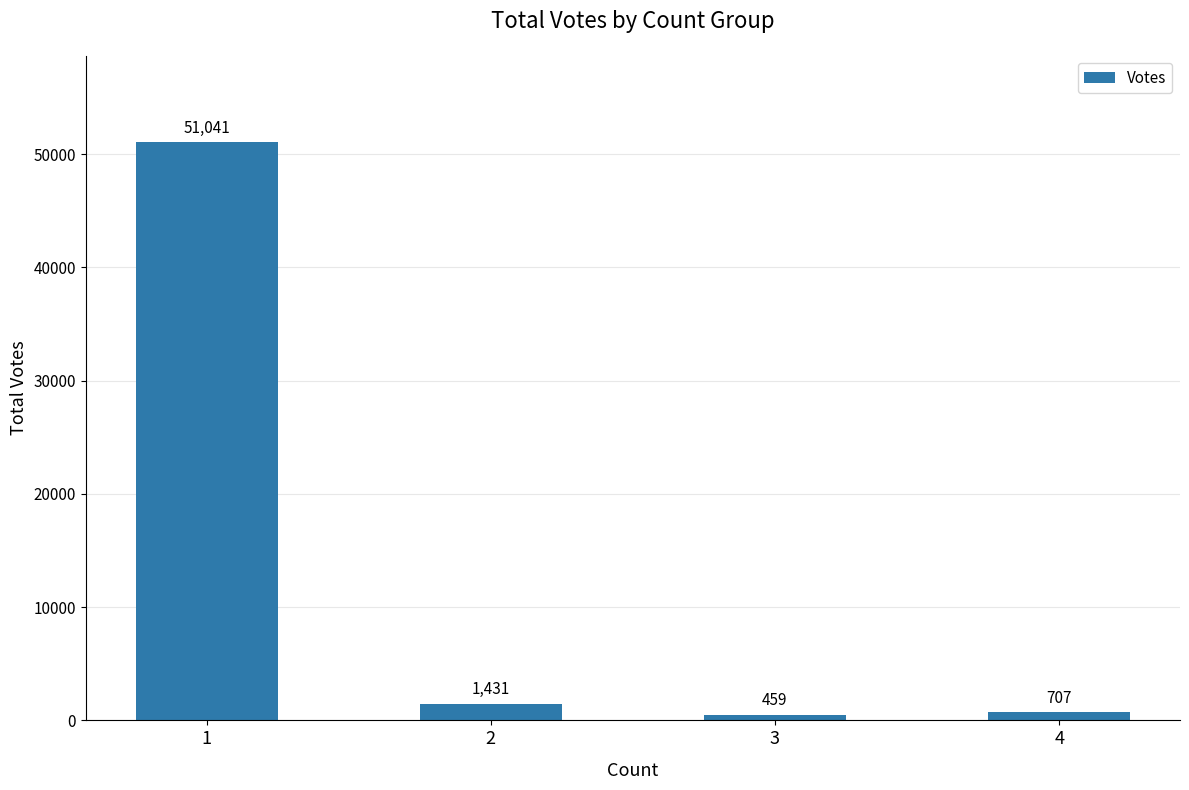

Which category has the highest value across all series?

1